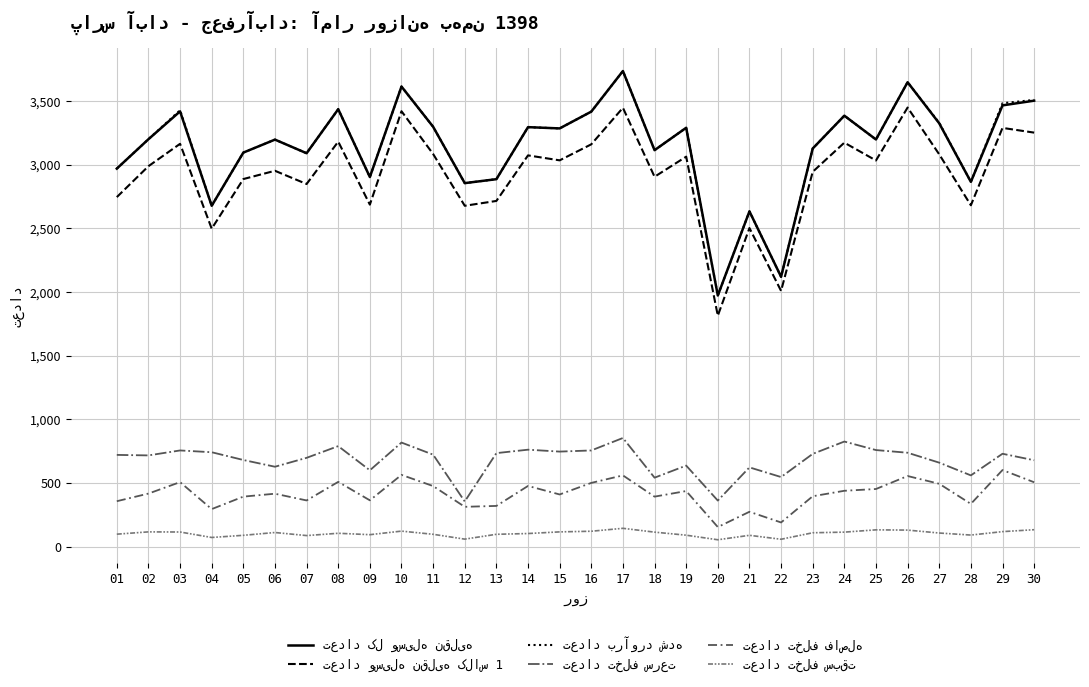

What is the sum of all تعداد برآورد شده values?

94083